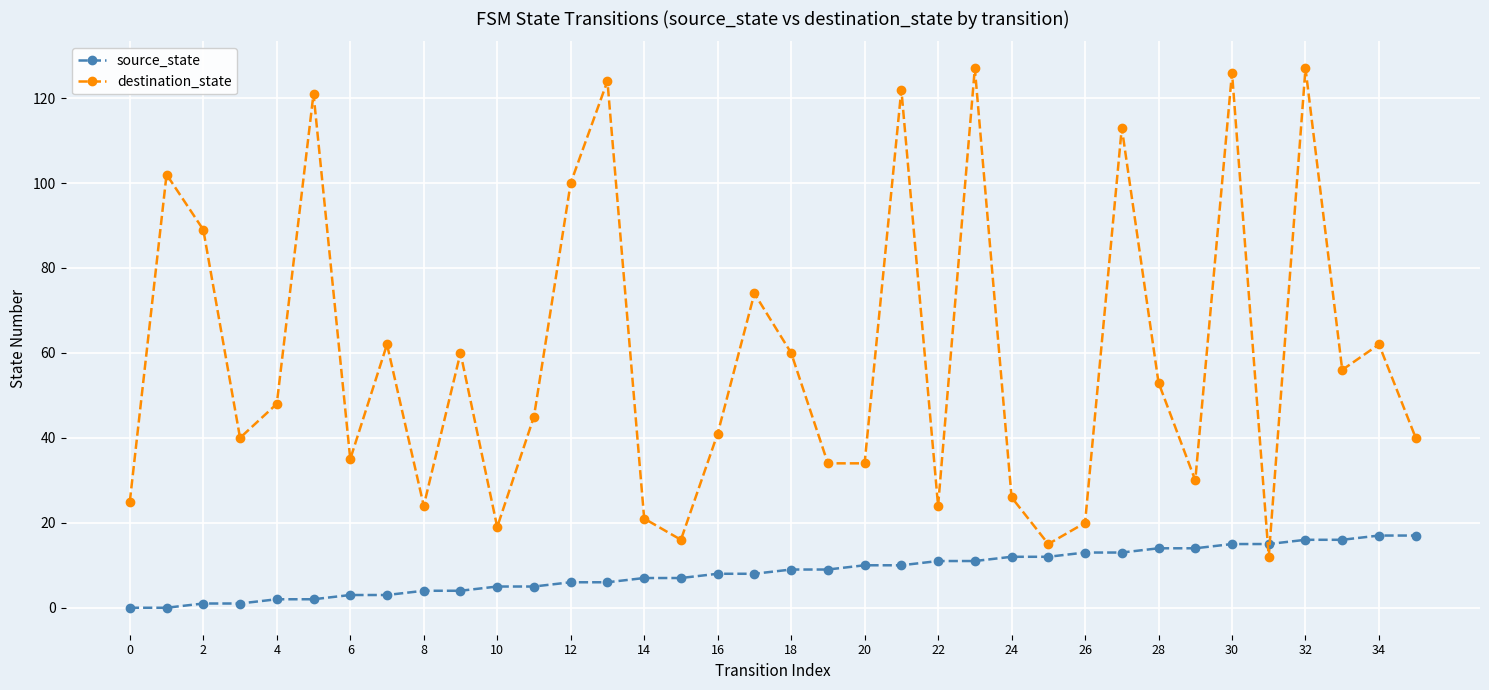

What is the value of the destination_state point at the 15th from the left?

21